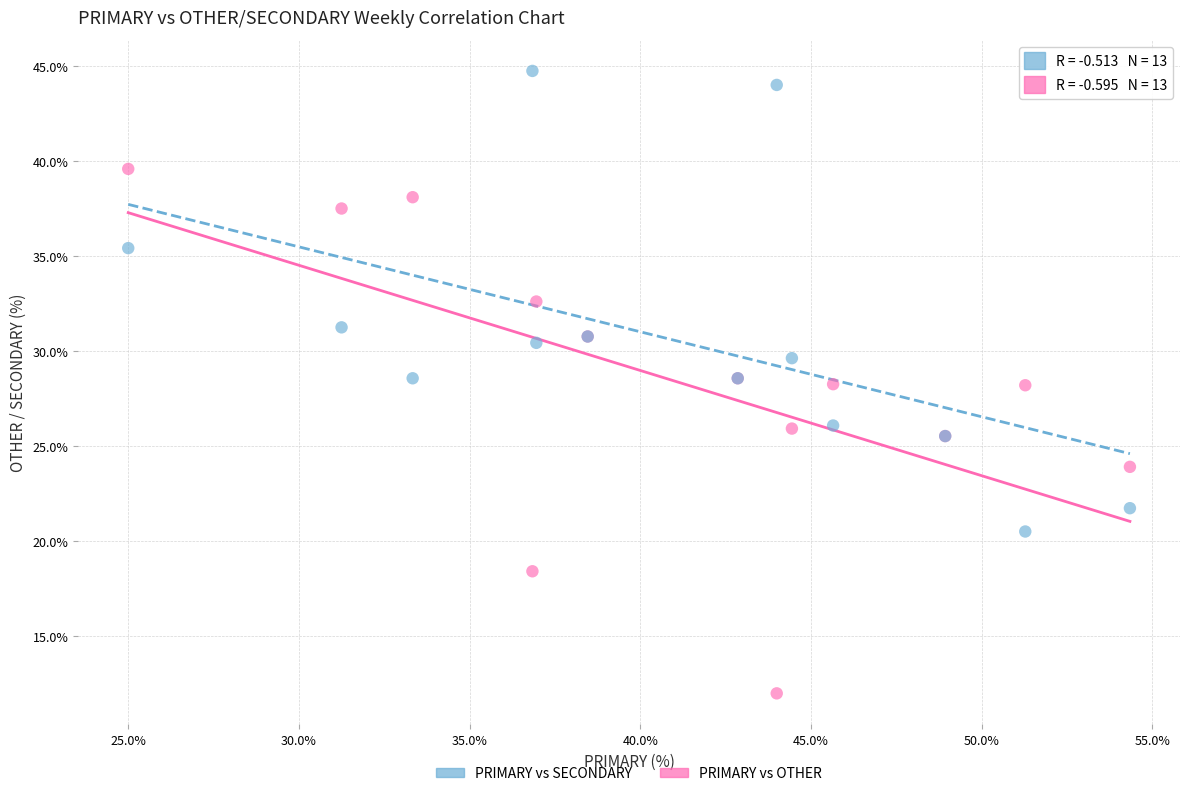

Which series contains the highest Y value?

PRIMARY vs SECONDARY